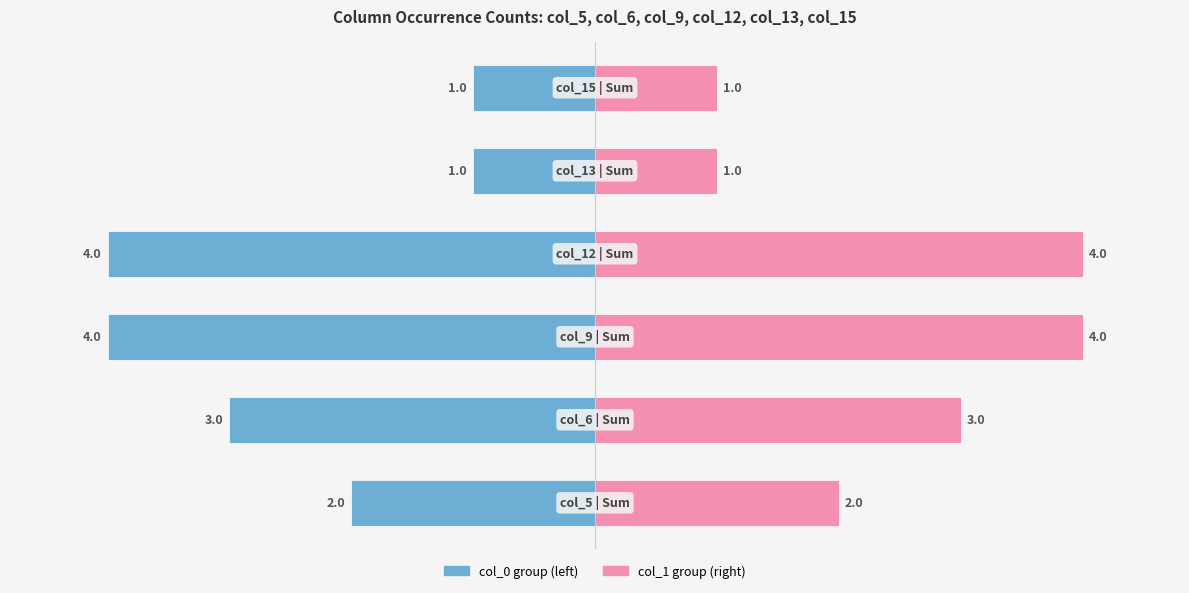

What is the value of the col_0 group bar at the 1st from the left?

-2